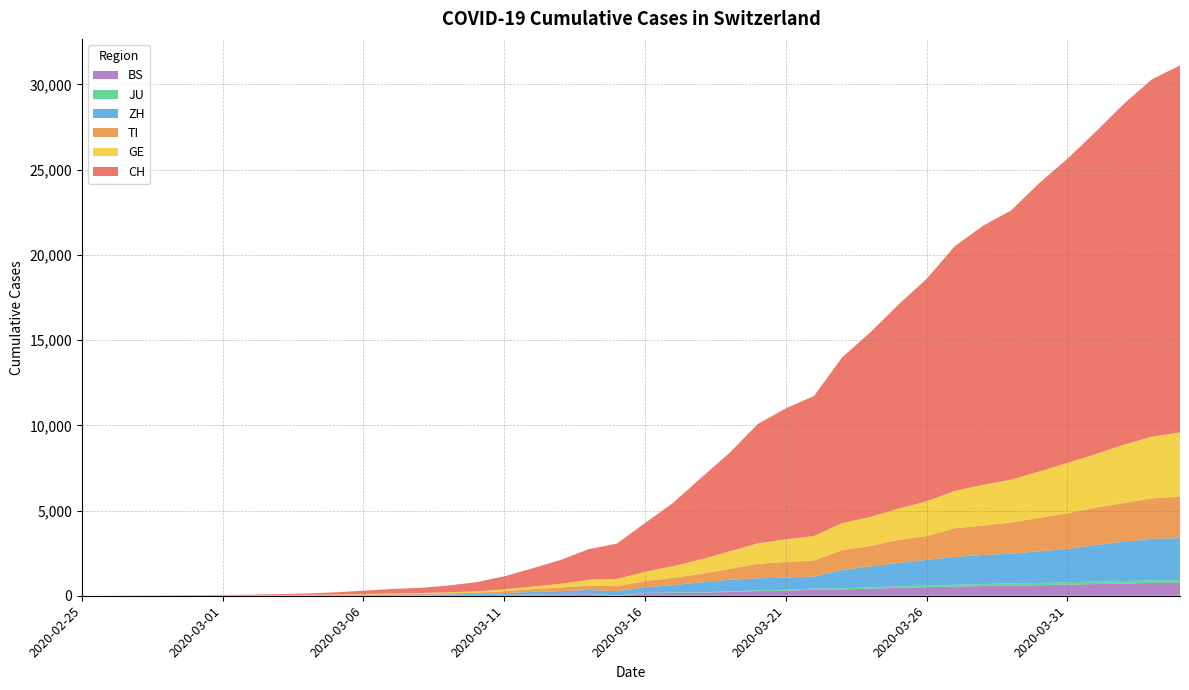

Reading right to left, transcribe all the data shown in this chart.

CH: 21535	20965	19997	18908	17842	16920	15798	15195	14356	13054	11970	10831	9727	8217	7686	7005	5781	4794	3710	2864	2072	1795	1398	1072	766	542	396	303	257	197	125	83	59	40	29	23	13	6	2	0
TI: 2442	2377	2271	2195	2091	1962	1837	1727	1688	1401	1354	1209	1162	945	916	849	638	511	426	368	293	265	206	163	108	75	61	49	41	28	25	13	8	4	2	2	1	1	1	0
GE: 3753	3621	3420	3137	2958	2721	2505	2393	2190	2033	1837	1699	1582	1430	1331	1194	1027	848	692	544	423	340	222	150	109	76	56	40	38	25	17	14	13	10	9	8	4	1	1	0
JU: 154	149	149	145	140	128	127	119	114	100	92	82	69	61	54	44	36	32	29	25	19	18	17	12	7	7	7	5	5	4	4	2	2	1	1	1	1	1	0	0
ZH: 2466	2433	2305	2141	1952	1861	1735	1703	1629	1502	1370	1223	1075	711	711	711	679	568	429	326	250	218	163	140	101	62	49	40	34	29	23	15	13	10	7	6	2	2	0	0
BS: 767	754	714	687	653	617	605	569	530	501	462	410	374	356	297	270	220	181	164	143	0	100	92	73	49	33	28	24	21	15	8	3	3	1	1	1	1	1	0	0